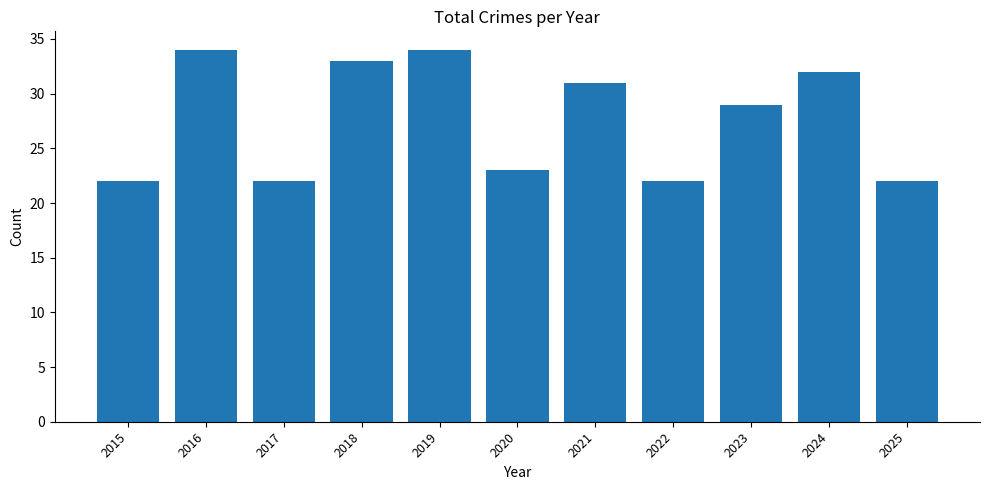

What is the change in value from 2016 to 2023?

-5